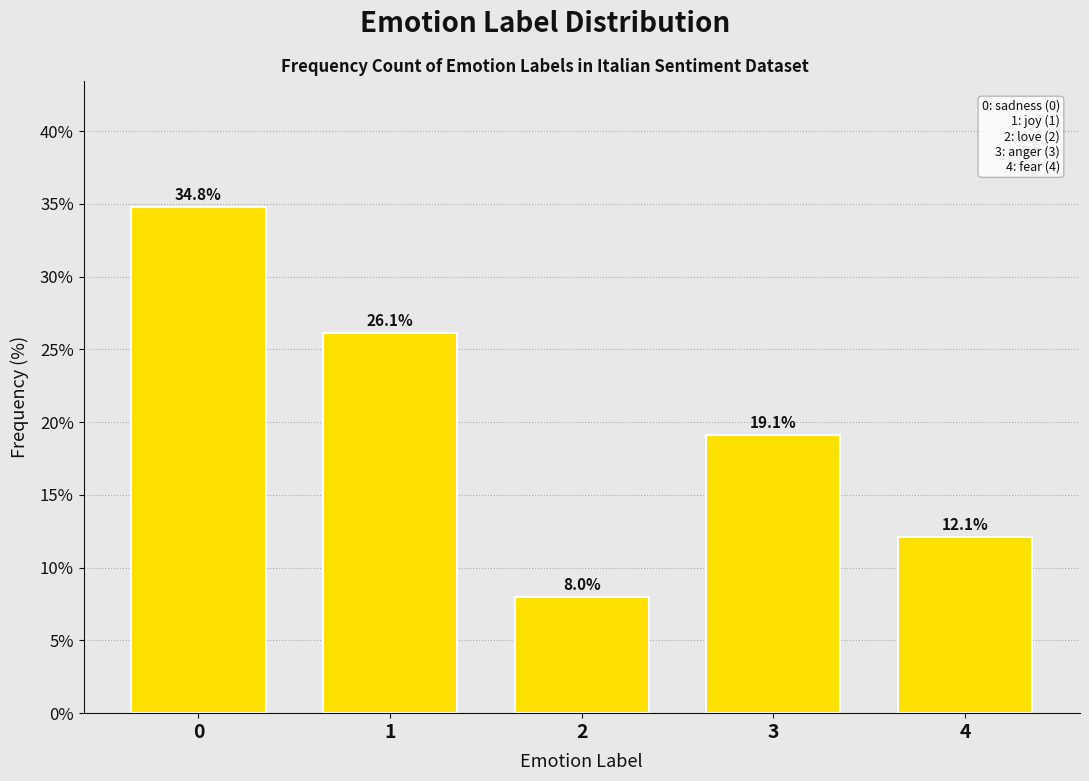

Reading left to right, extract all data points from this chart.

0=34.8	1=26.1	2=8.0	3=19.1	4=12.1